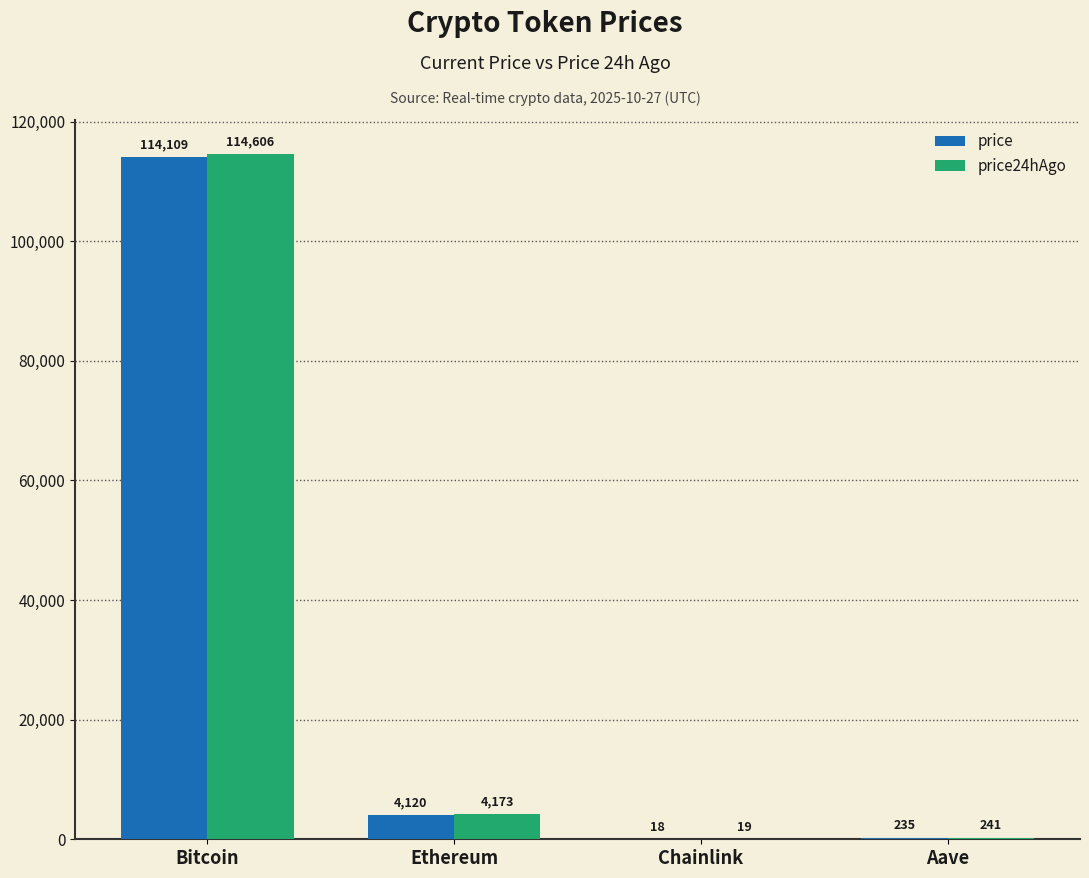

Which series changed the most between Chainlink and Aave?

price24hAgo